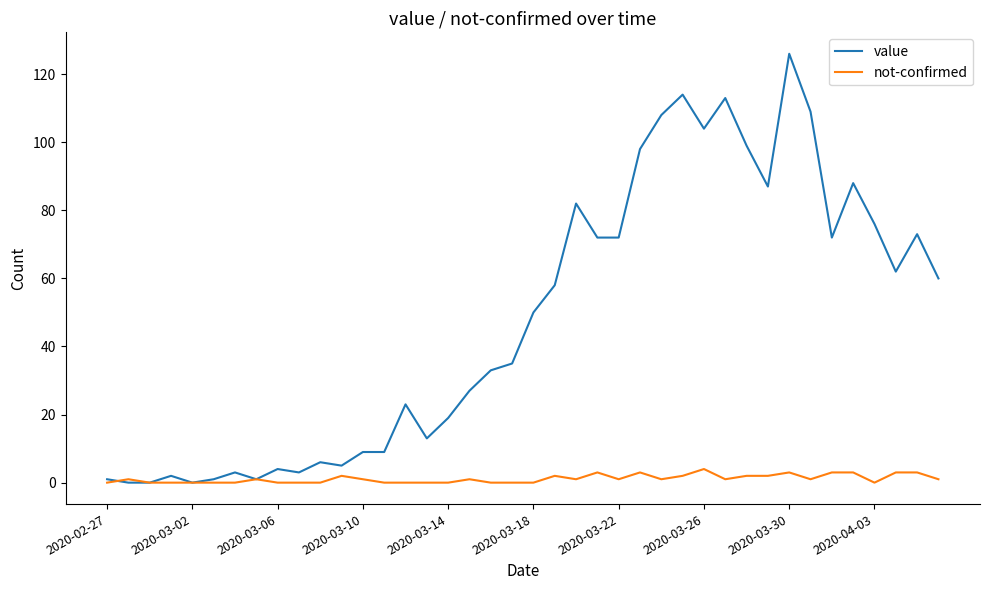

Rank the series by their average value, from lowest to highest.

not-confirmed, value